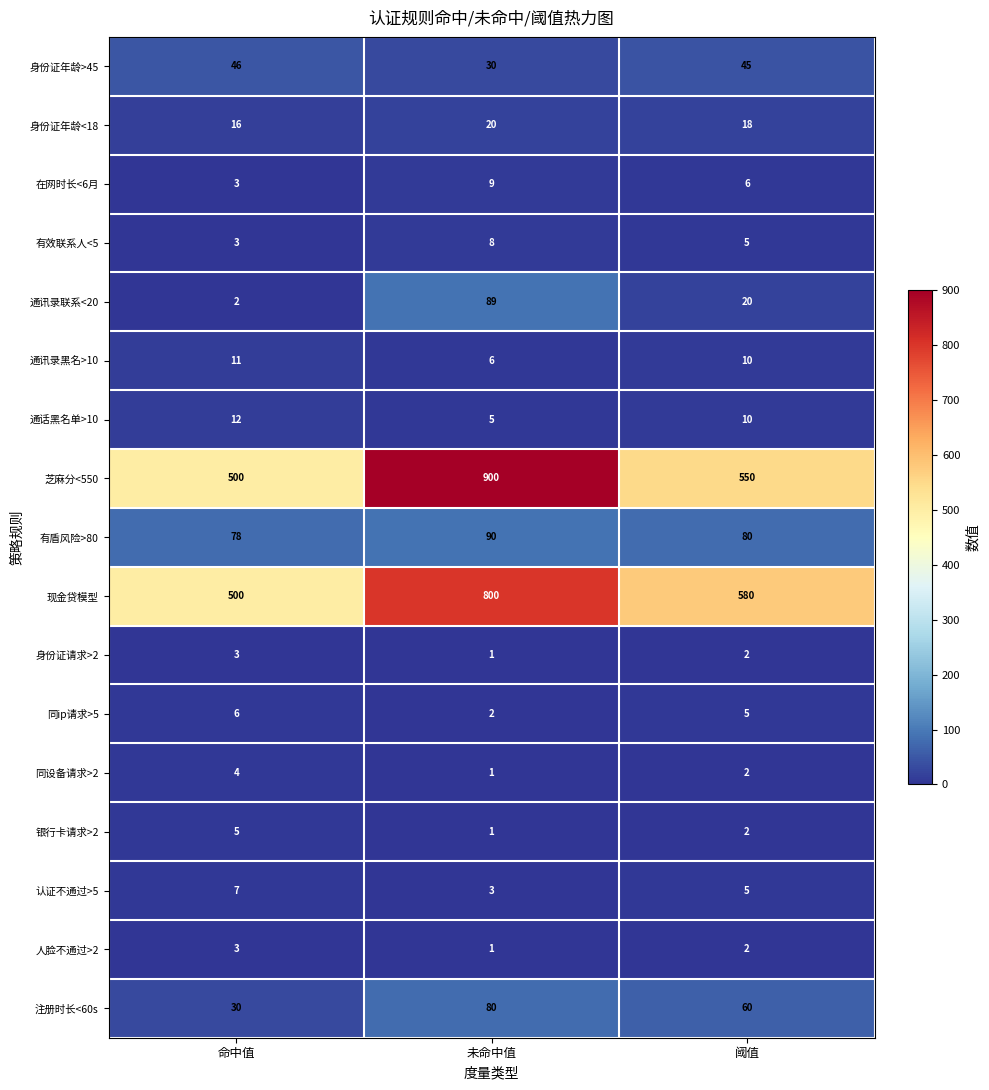

At which label does 有盾风险>80 reach its minimum?

命中值